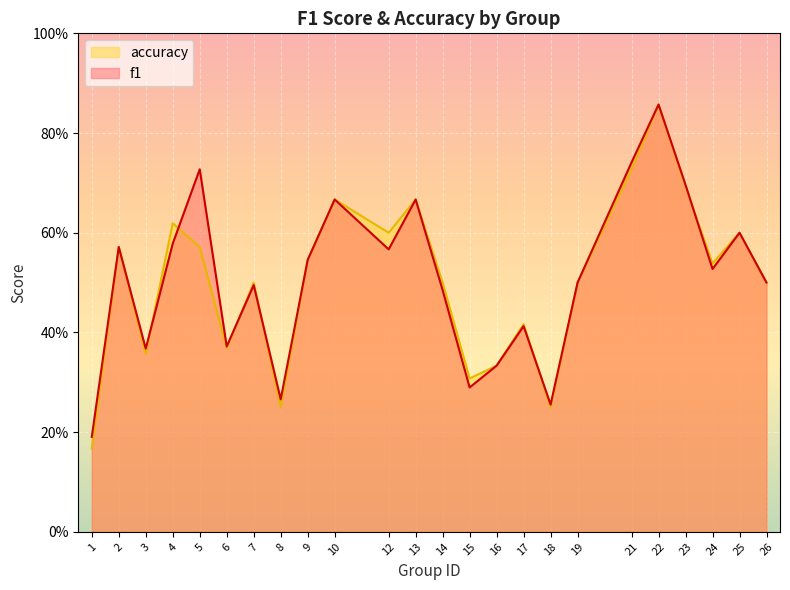

What is the value of the f1 point at the 11th from the left?

0.6